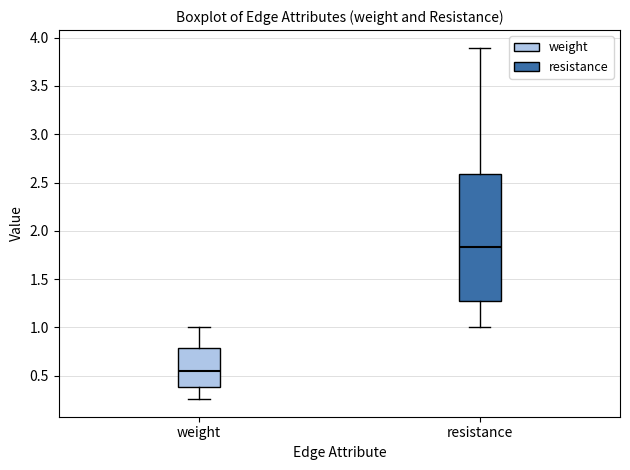

Which box's median line is the lowest?

weight